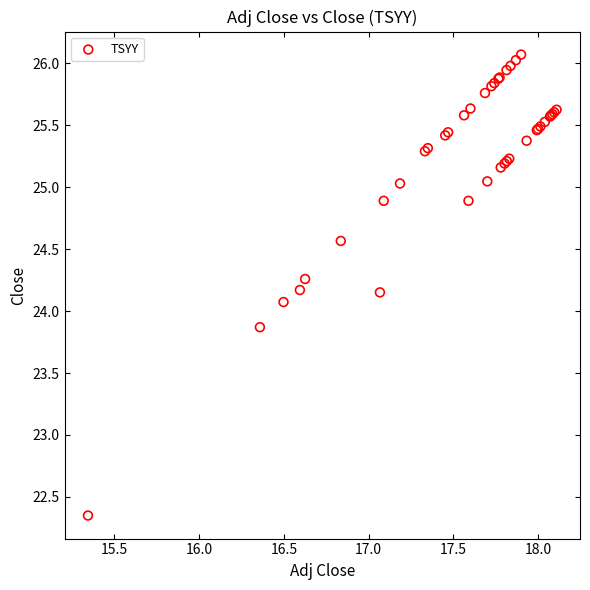

What Y value in the scatter plot is closest to 24?

24.1